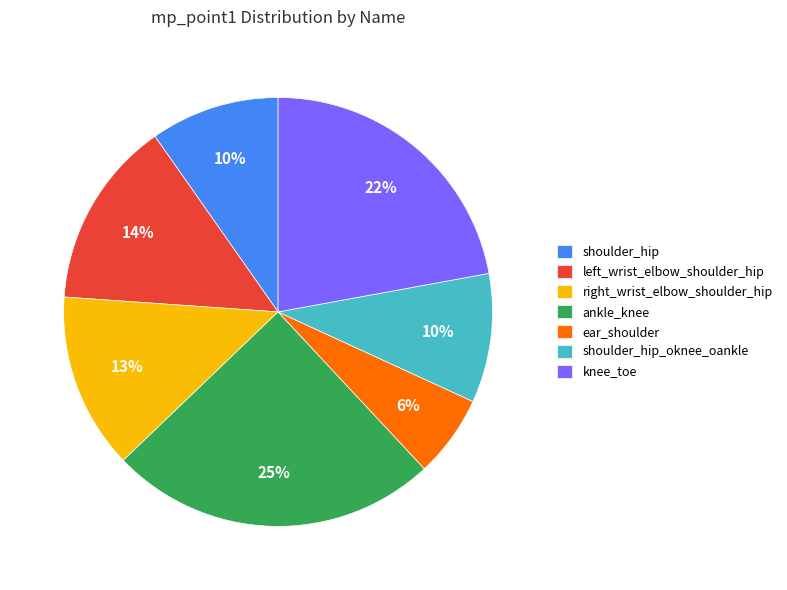

To the nearest percent, what is the combined percentage of right_wrist_elbow_shoulder_hip and ankle_knee?

38%